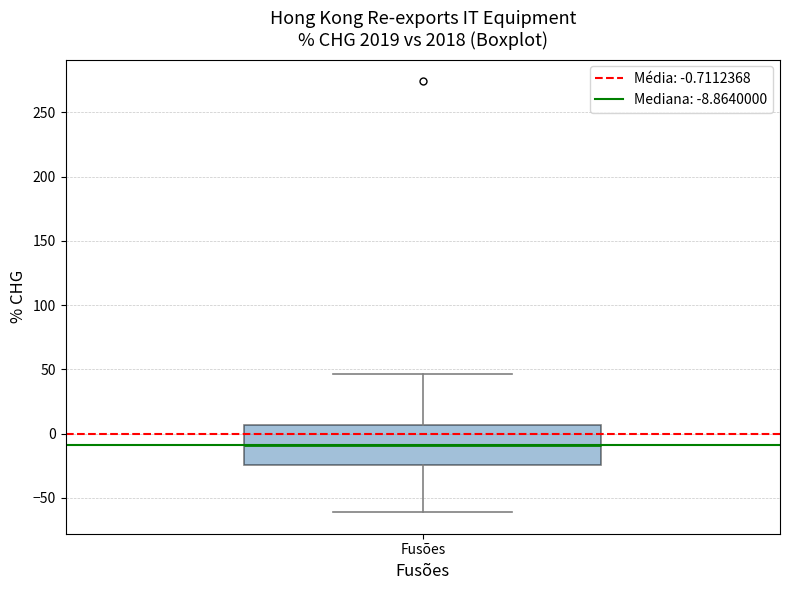

Where does the median line of the box for Fusões sit on the y-axis? The values are not printed on the chart, so give them approximately, as read against the axis.

-10